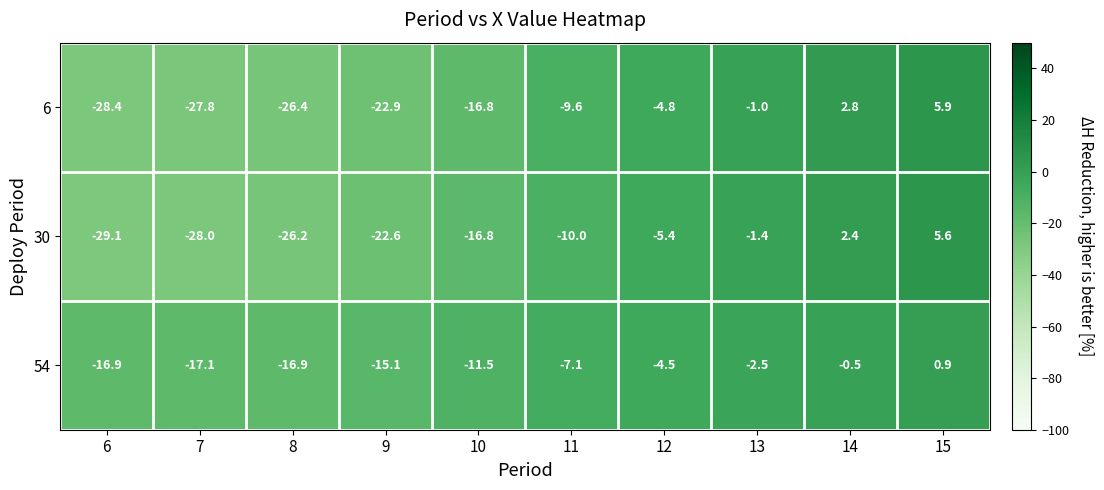

Reading right to left, extract all data points from this chart.

6: 15=5.9	14=2.8	13=-1.0	12=-4.8	11=-9.6	10=-16.8	9=-22.9	8=-26.4	7=-27.8	6=-28.4
30: 15=5.6	14=2.4	13=-1.4	12=-5.4	11=-10.0	10=-16.8	9=-22.6	8=-26.2	7=-28.0	6=-29.1
54: 15=0.9	14=-0.5	13=-2.5	12=-4.5	11=-7.1	10=-11.5	9=-15.1	8=-16.9	7=-17.1	6=-16.9